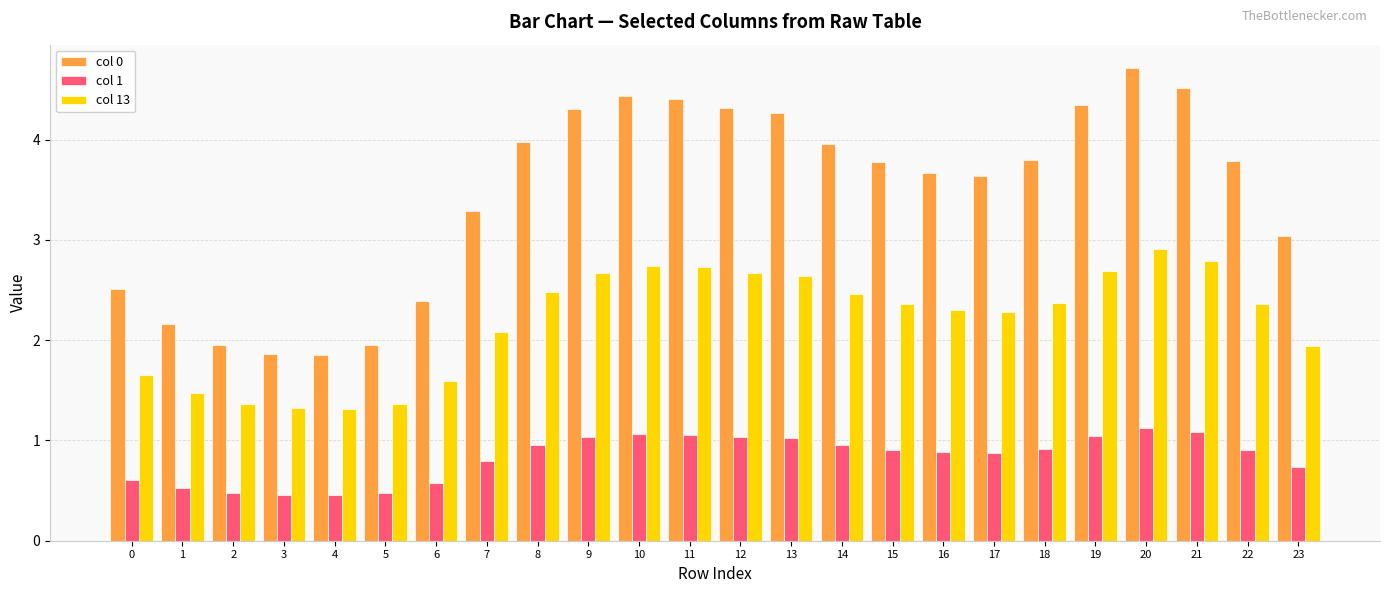

Rank the series by their maximum value, from lowest to highest.

col 1, col 13, col 0